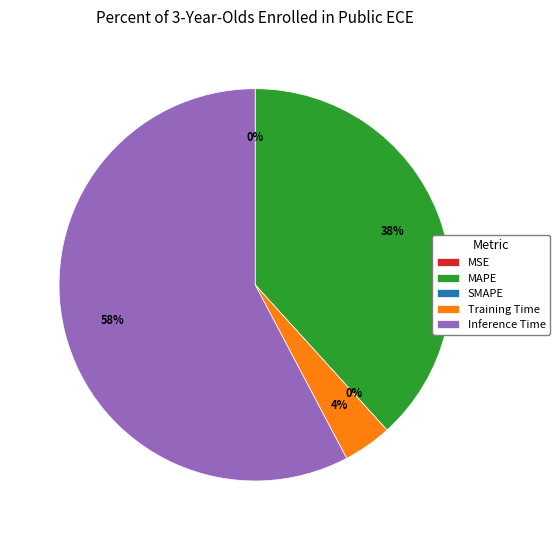

How much of the chart is everything except MSE?

100.0%